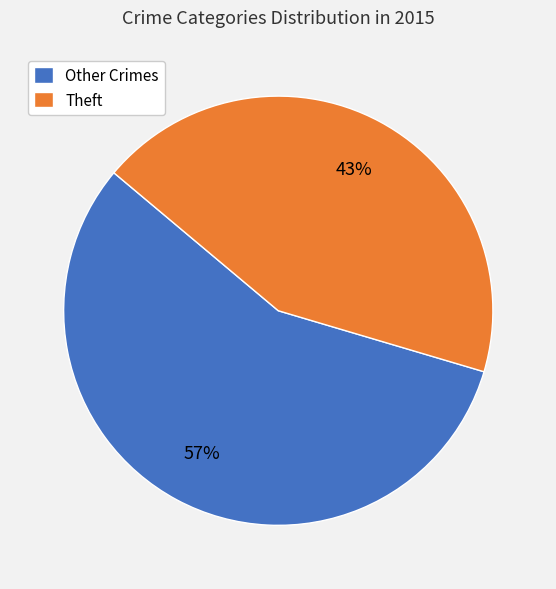

Approximately how many times larger is the value at Other Crimes compared to Theft?

1.3